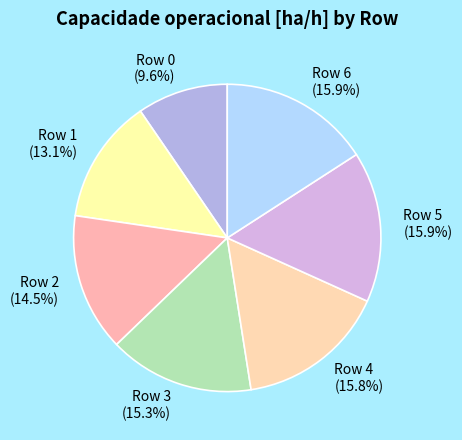

What percentage do Row 3 and Row 2 together represent?

29.8%